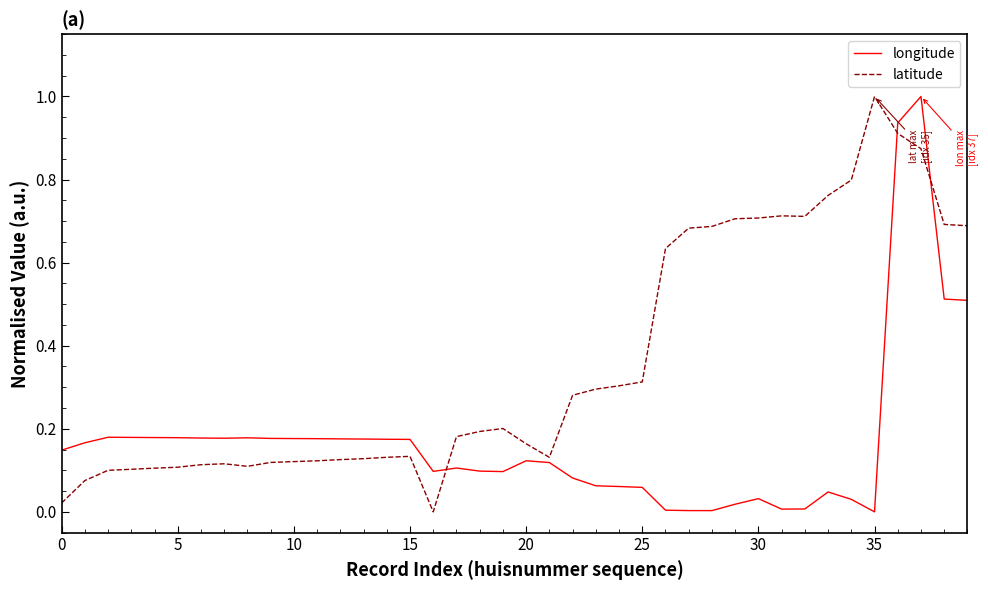

True or false: longitude and latitude cross at least once.

True